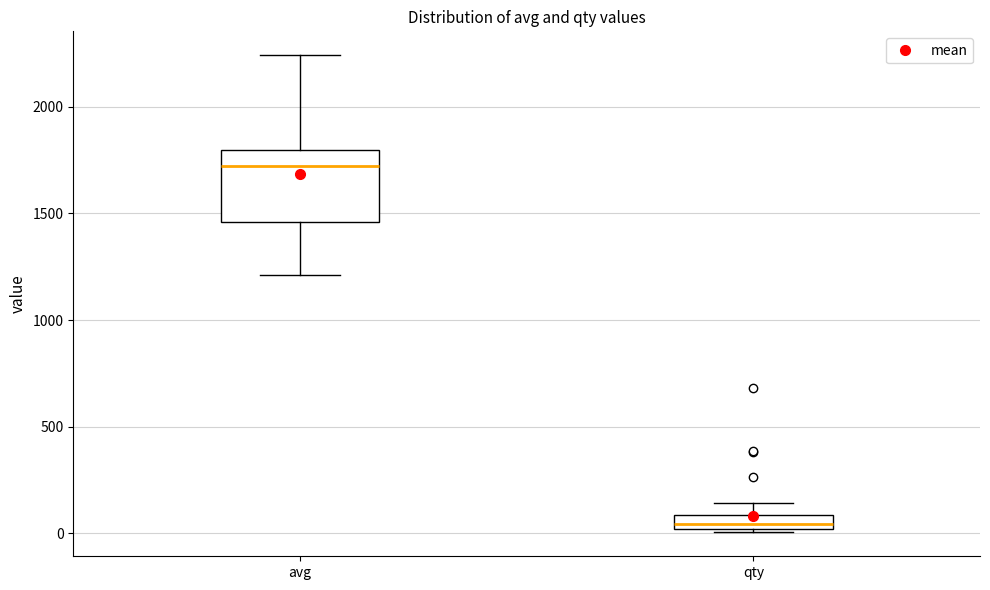

Where is the lower edge of the box for qty on the y-axis? The values are not printed on the chart, so give them approximately, as read against the axis.

0